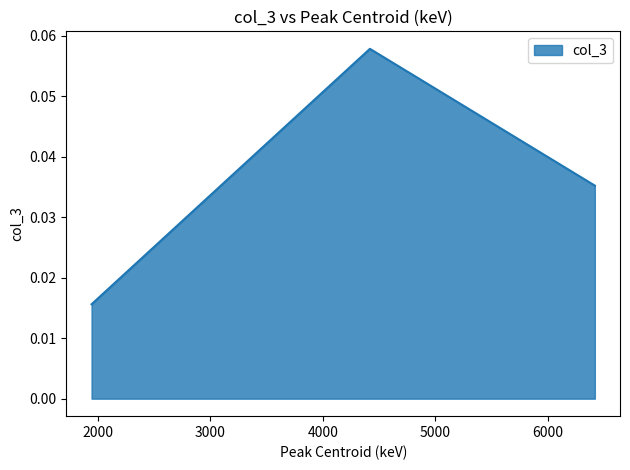

List the labels in order of value, smallest first.

1942.64, 6419.59, 4418.75